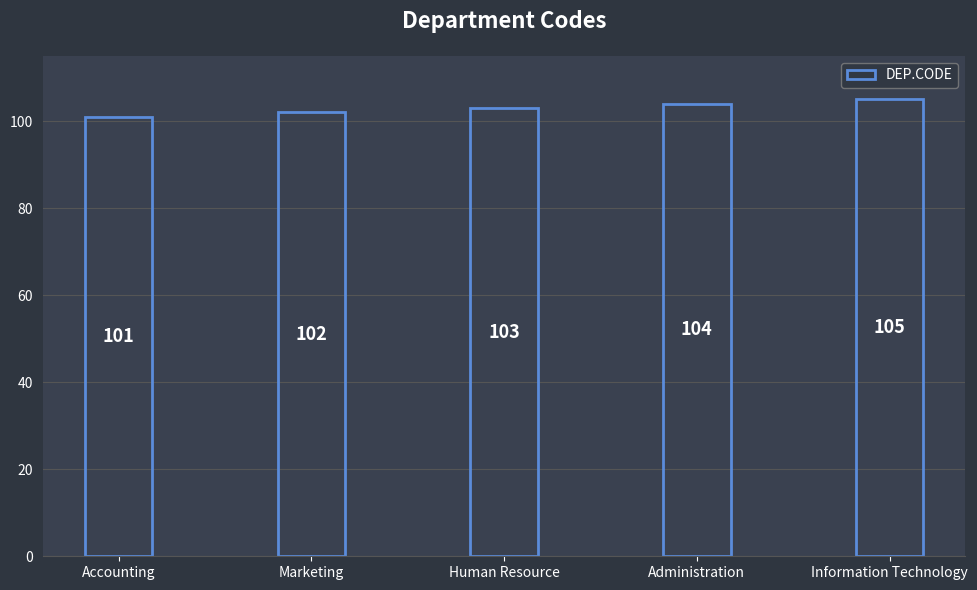

How many data points are less than 103?

2